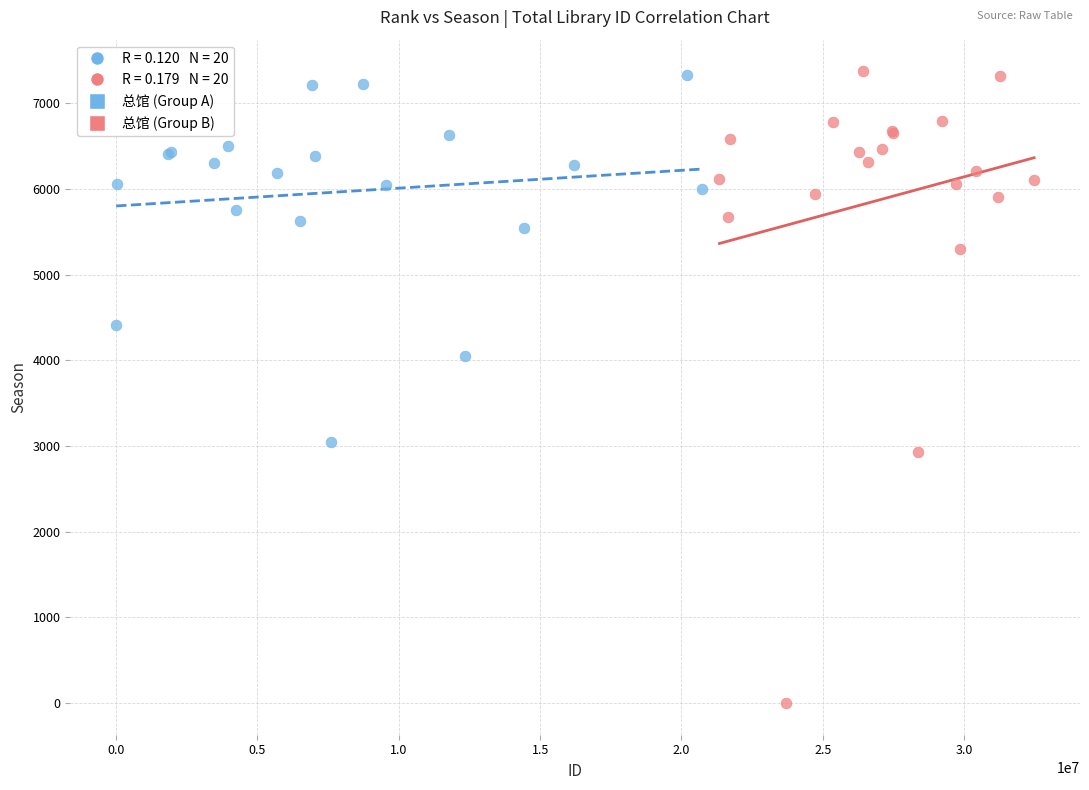

Which series contains the lowest Y value?

总馆 (Group B)